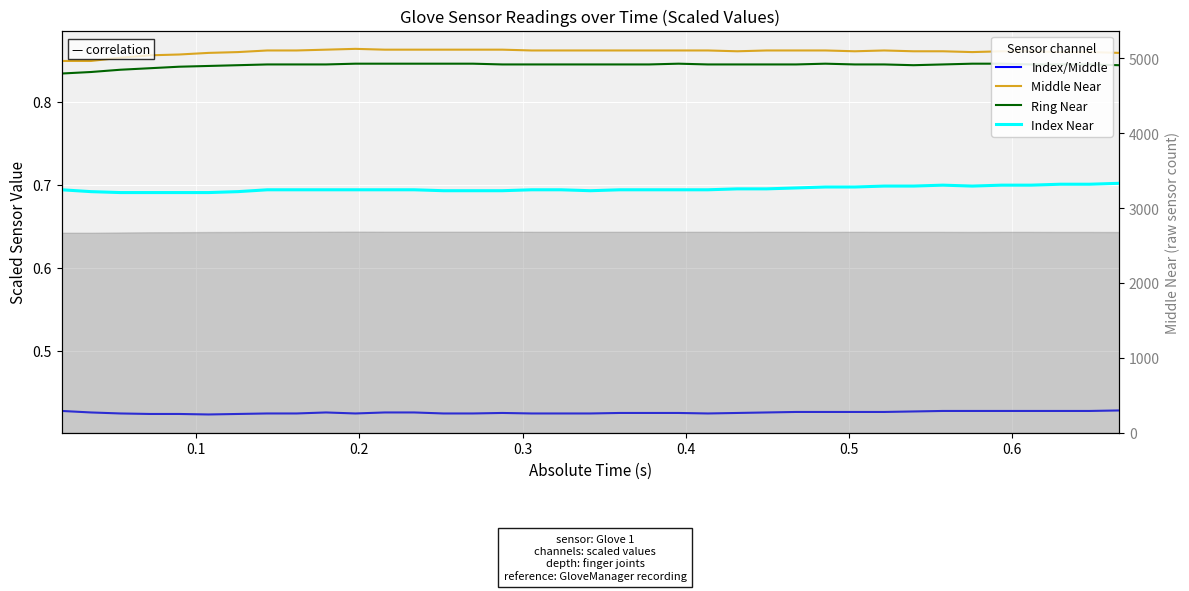

True or false: Index Near and Ring Near intersect in this chart.

False